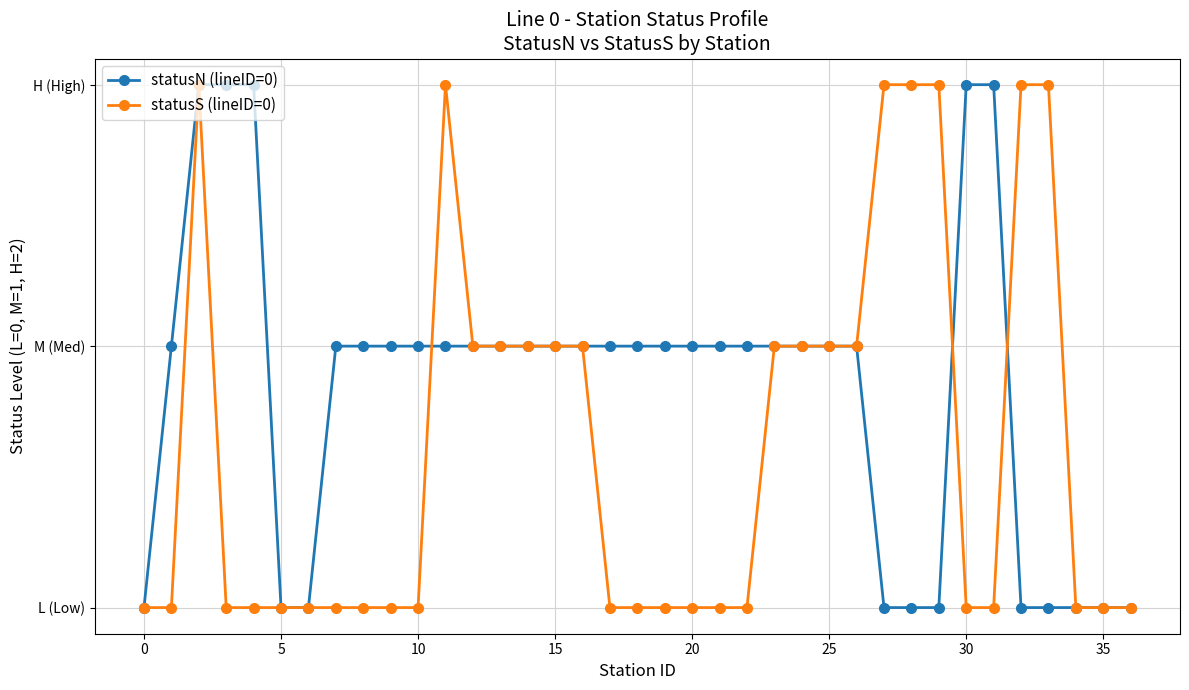

What are all the series names shown in the legend?

statusN (lineID=0), statusS (lineID=0)